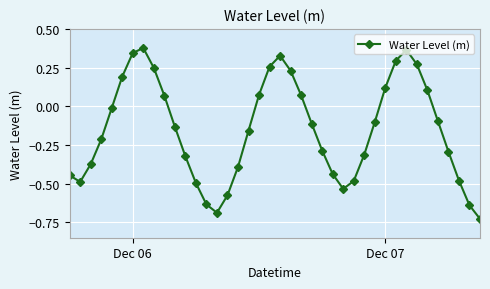

How many points are higher than both their immediate neighbors (excluding endpoints)?

3